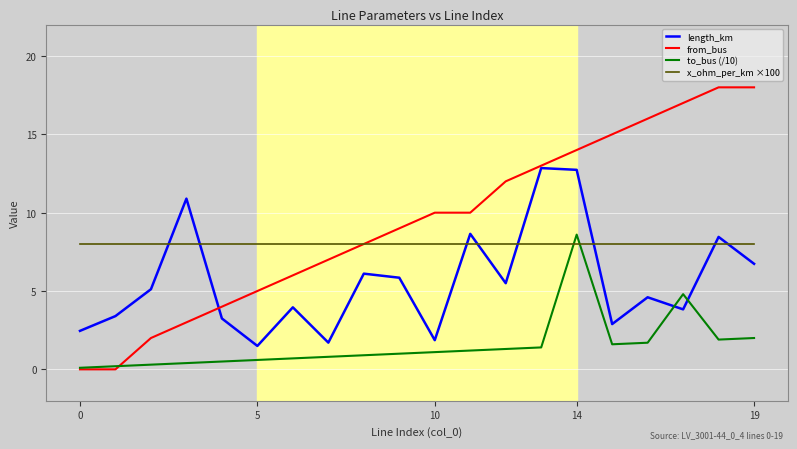

In to_bus (/10), how many points are higher than both neighbors (excluding endpoints)?

2